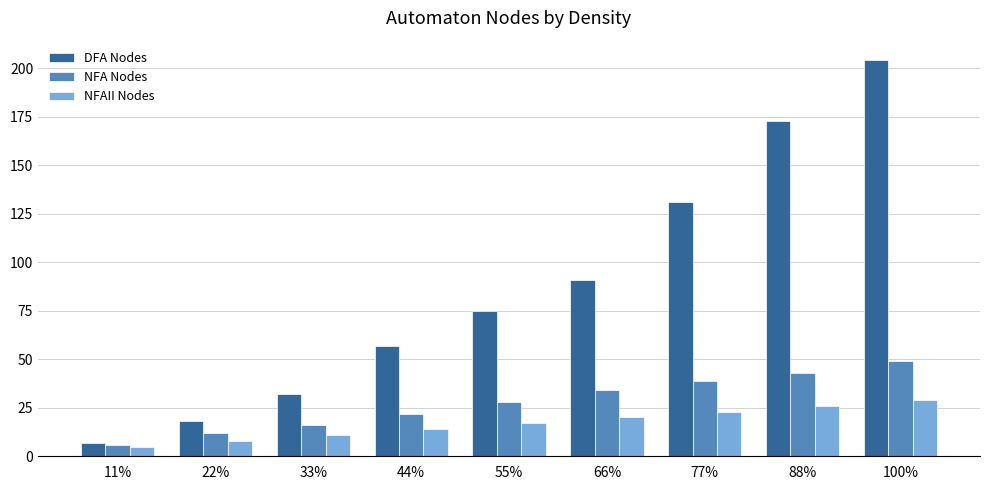

What is the label of the 3rd bar from the right?

77%